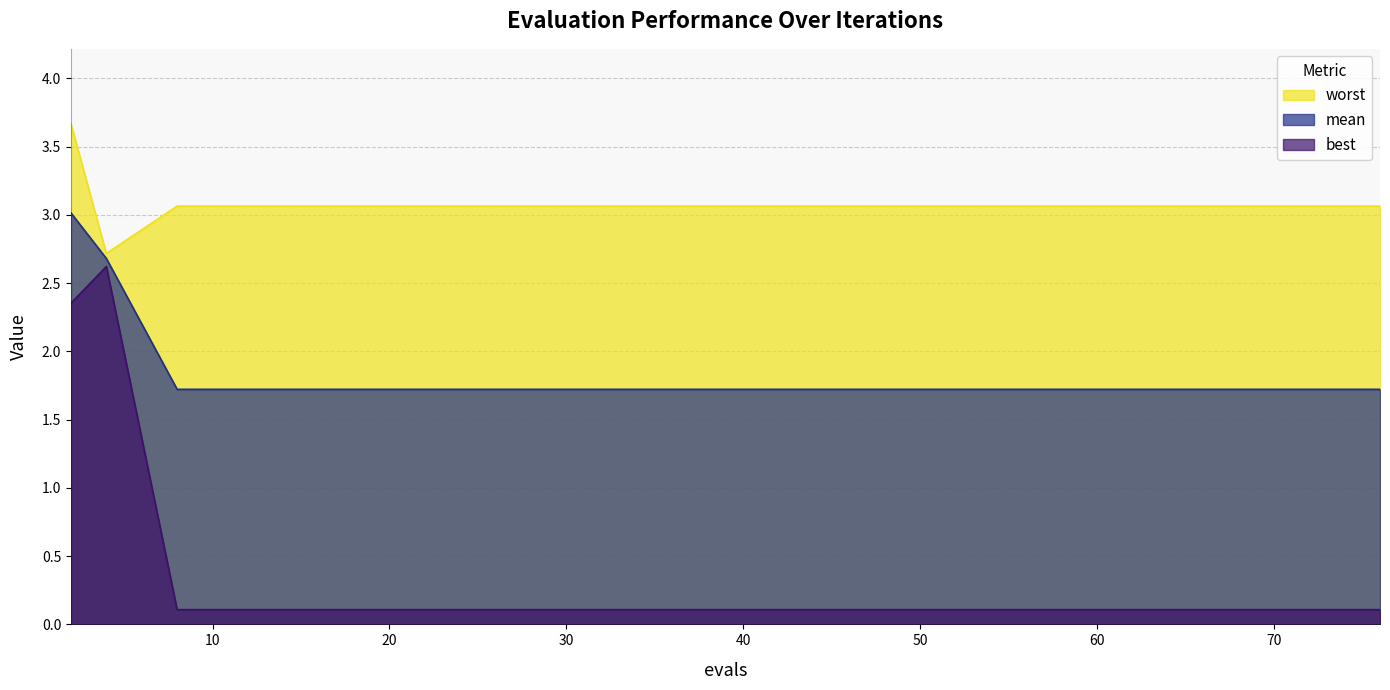

Reading left to right, what are all the values shown in this chart?

mean: 3.0	2.7	1.7	1.7	1.7	1.7	1.7	1.7	1.7	1.7	1.7	1.7	1.7	1.7	1.7	1.7	1.7	1.7	1.7	1.7
best: 2.4	2.6	0.1	0.1	0.1	0.1	0.1	0.1	0.1	0.1	0.1	0.1	0.1	0.1	0.1	0.1	0.1	0.1	0.1	0.1
worst: 3.7	2.7	3.1	3.1	3.1	3.1	3.1	3.1	3.1	3.1	3.1	3.1	3.1	3.1	3.1	3.1	3.1	3.1	3.1	3.1